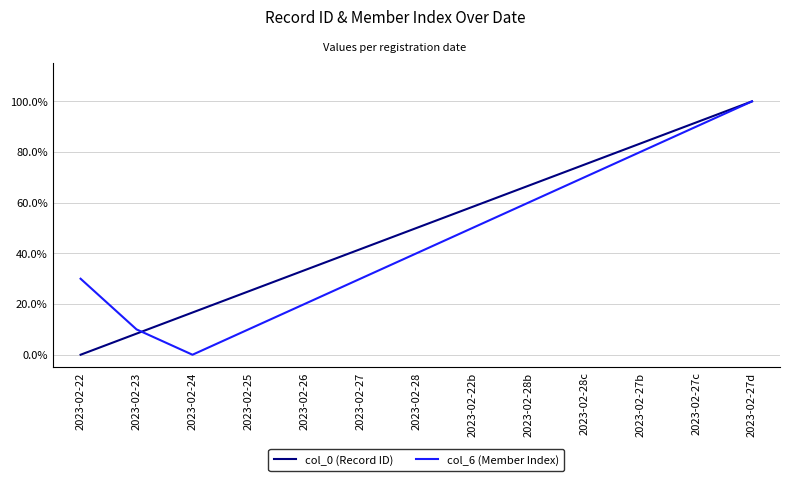

What are all the series names shown in the legend?

col_0 (Record ID), col_6 (Member Index)